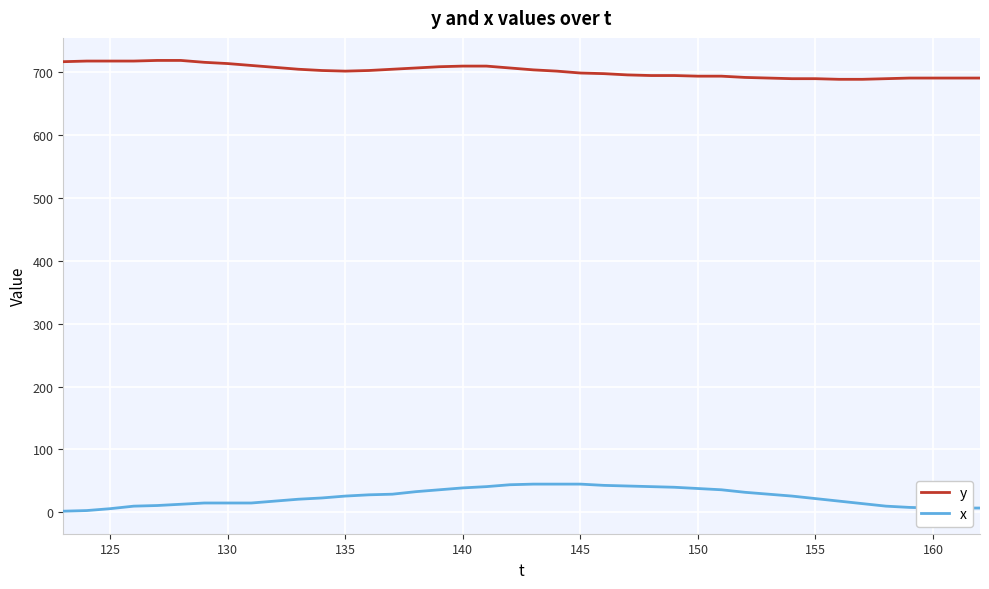

What is the difference between the maximum and minimum values in the y series?

30